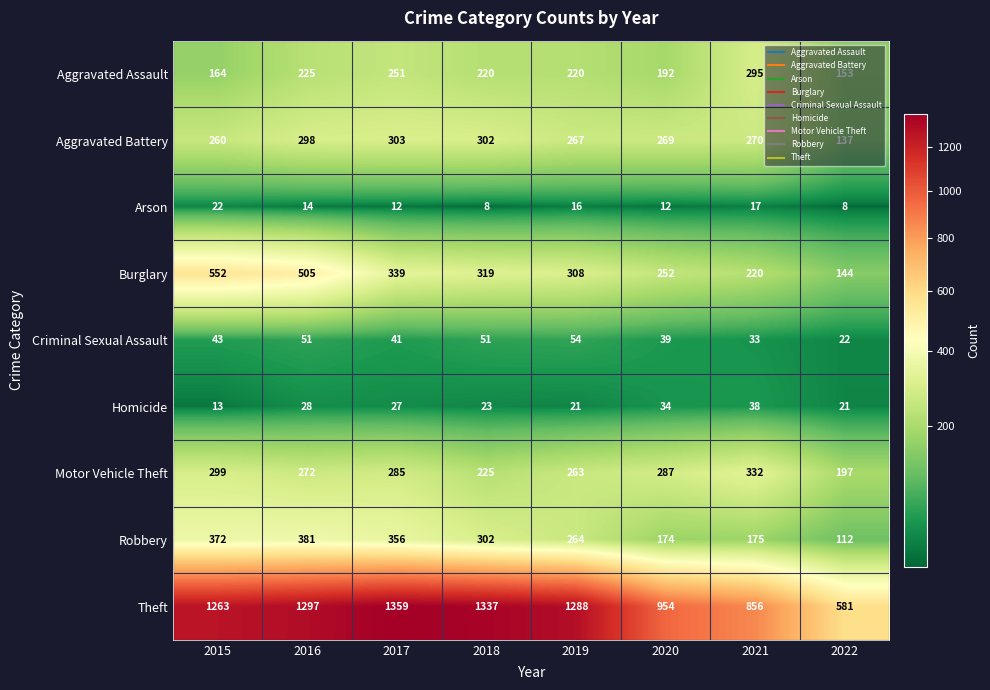

What is the total value across all series at 2017?

2973